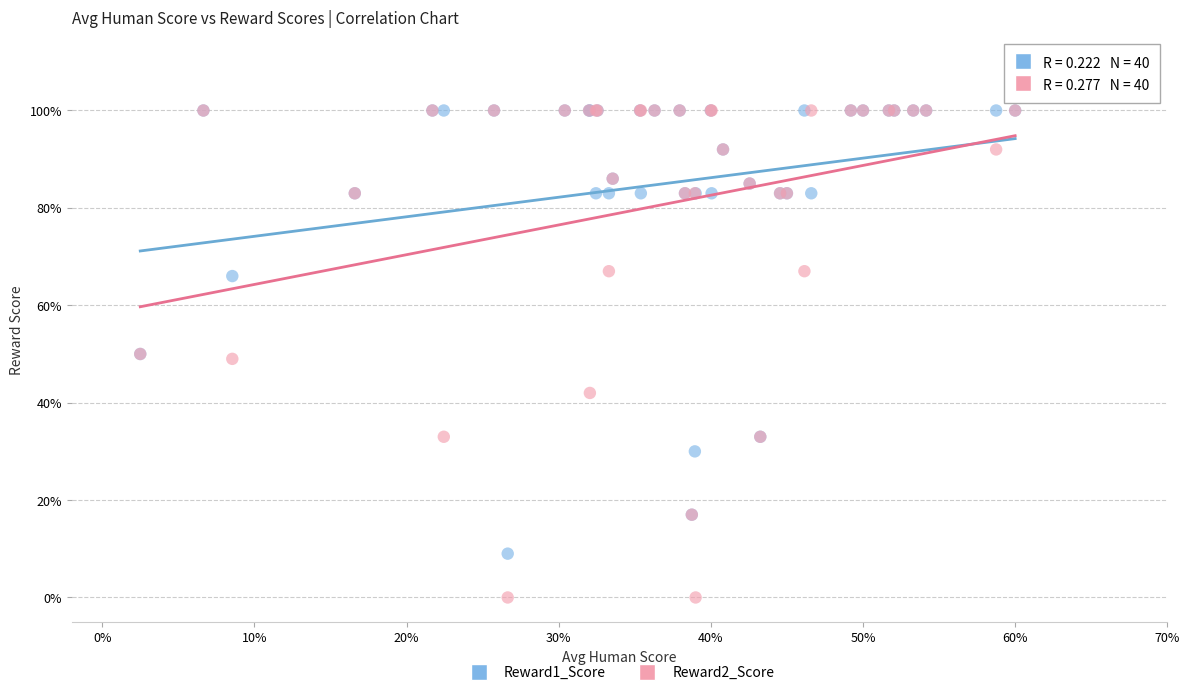

Which series contains the lowest Y value?

Reward2_Score